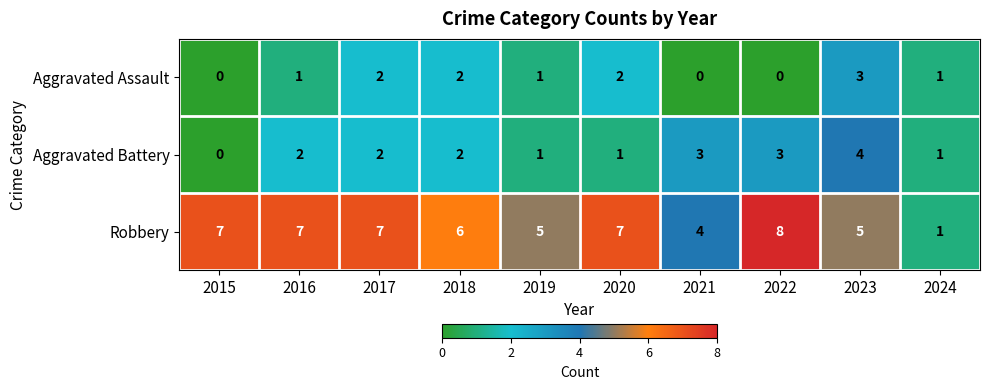

What is the highest value of the Aggravated Battery series?

4